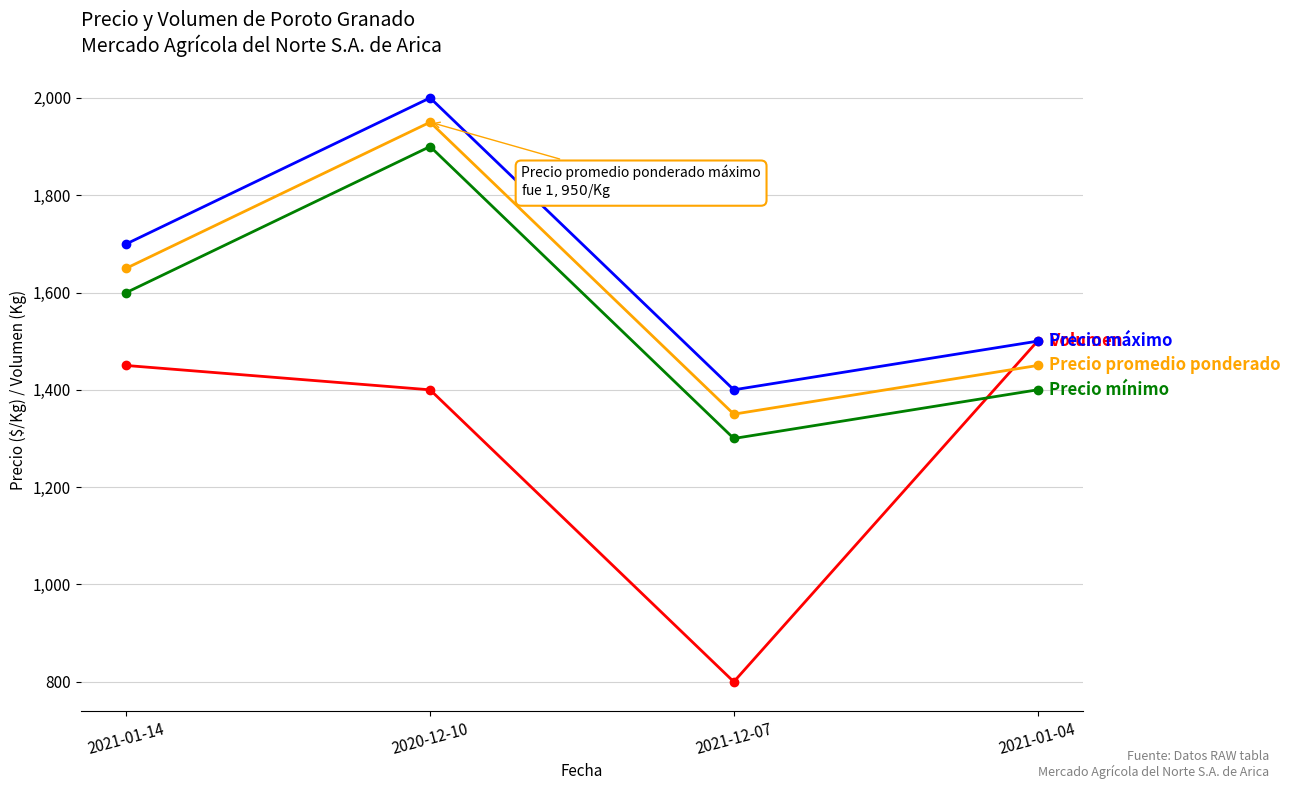

How many categories are shown in the chart?

4